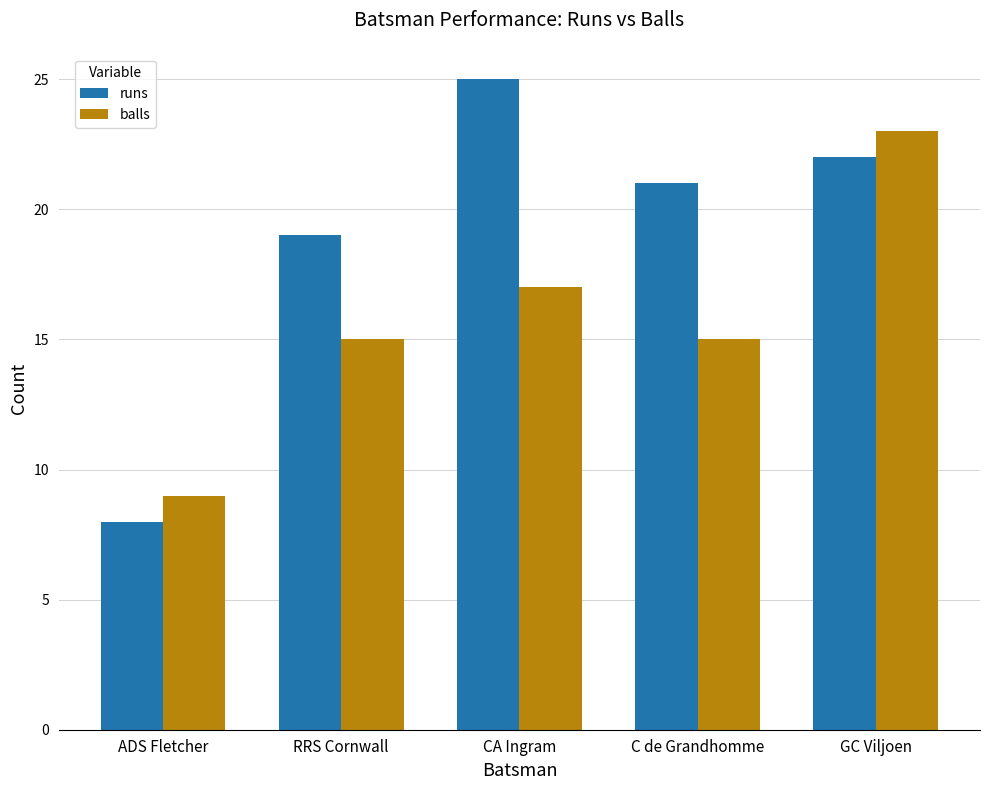

Are the bars horizontal?

No